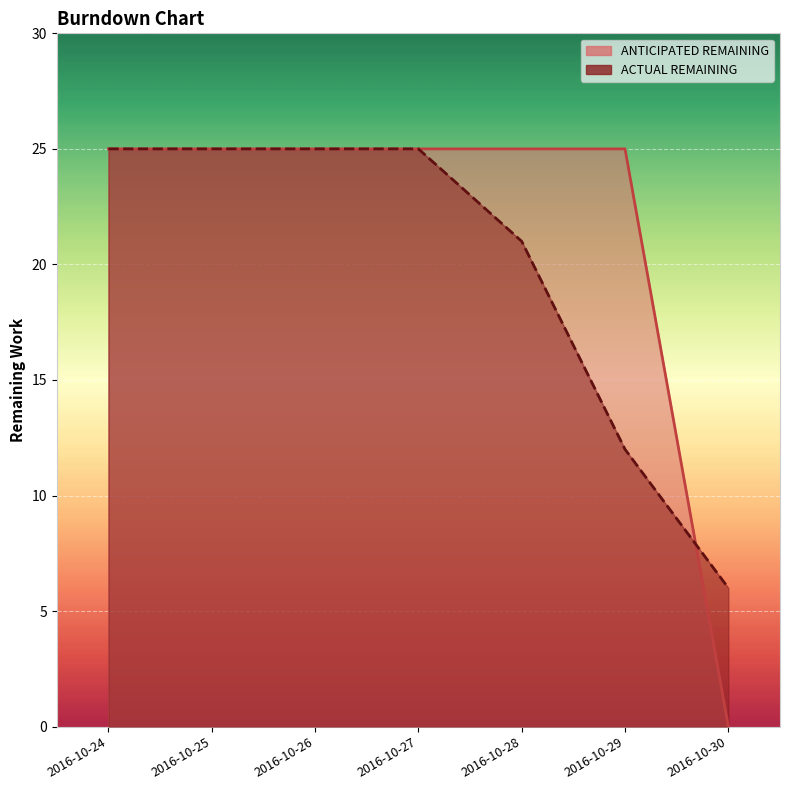

List the series in order of their peak value, lowest first.

ANTICIPATED REMAINING, ACTUAL REMAINING